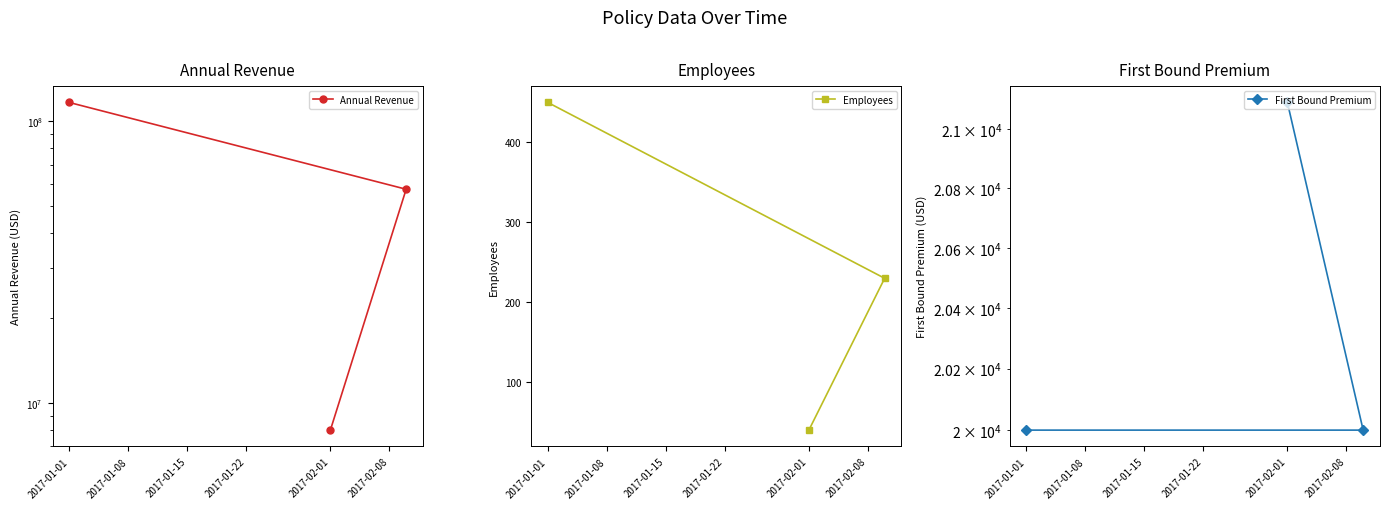

What is the average value of the Employees series?

240